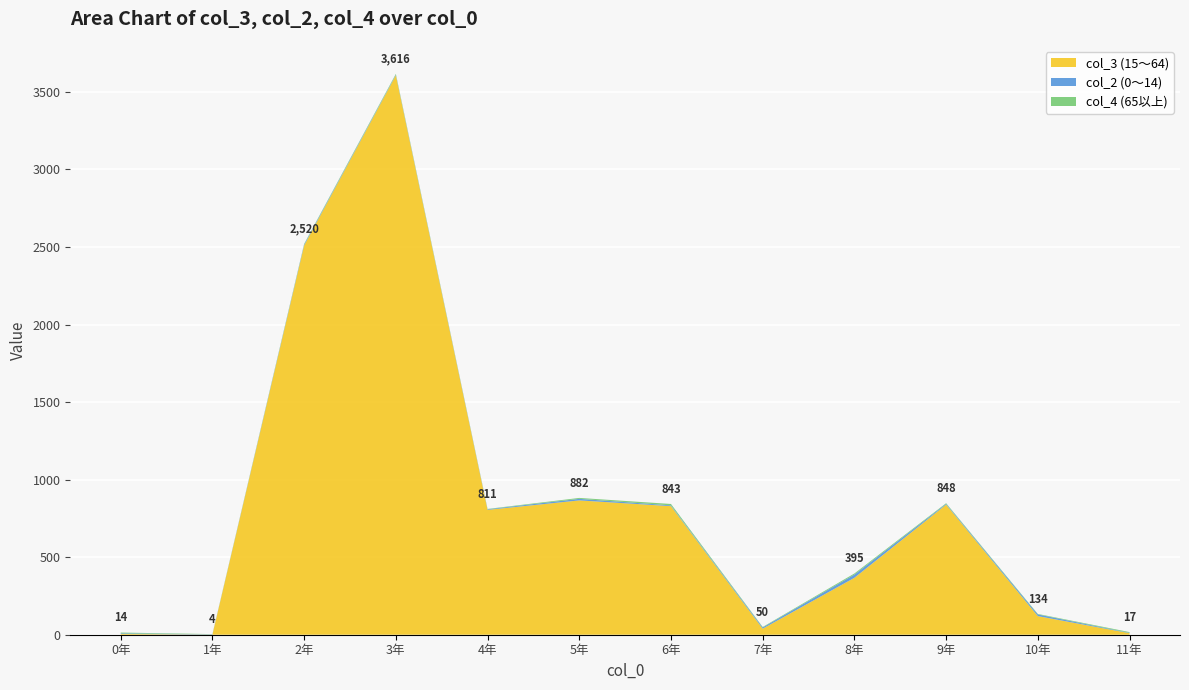

At which category is the sum across all series the highest?

3年